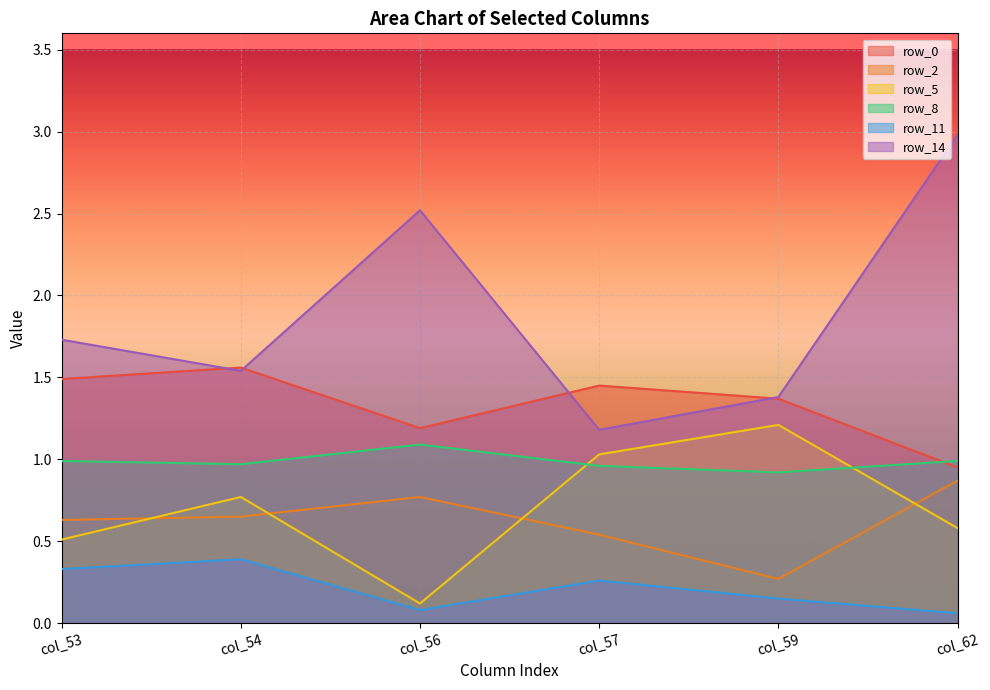

At which category does row_0 reach its first local peak?

col_54